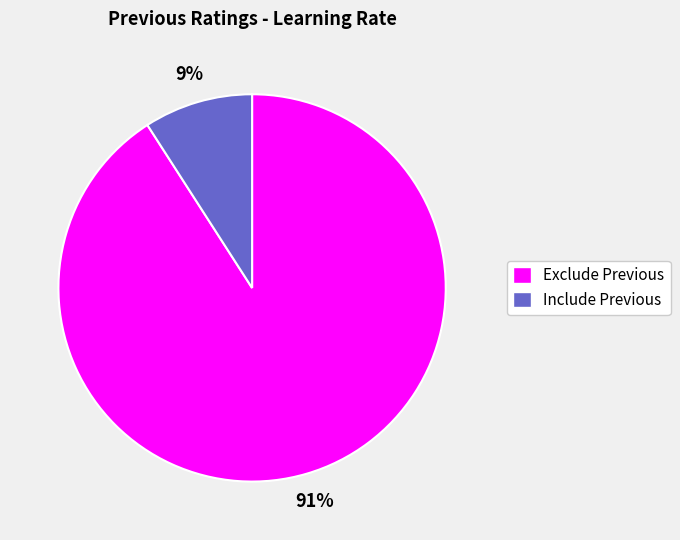

Which category has the smallest portion of the pie?

Include Previous